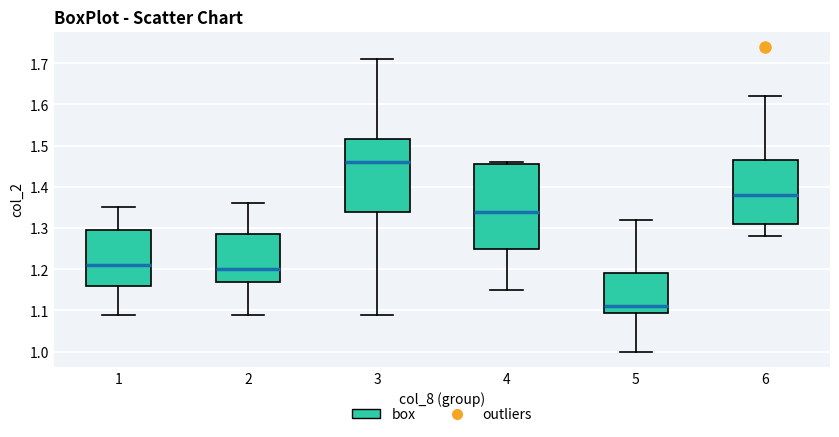

Reading left to right, transcribe this box plot: for each box, give where its median line is, the range the box spans, and where its two whiskers end, as read against the y-axis. The values are not printed on the chart, so give them approximately, as read against the axis.

1: median 1.21, box 1.16 to 1.30, whiskers 1.09 to 1.35
2: median 1.20, box 1.17 to 1.29, whiskers 1.09 to 1.36
3: median 1.46, box 1.34 to 1.52, whiskers 1.09 to 1.71
4: median 1.34, box 1.25 to 1.46, whiskers 1.15 to 1.46 (just above the box's upper edge)
5: median 1.11, box 1.10 to 1.19, whiskers 1.00 to 1.32
6: median 1.38, box 1.31 to 1.47, whiskers 1.28 to 1.62